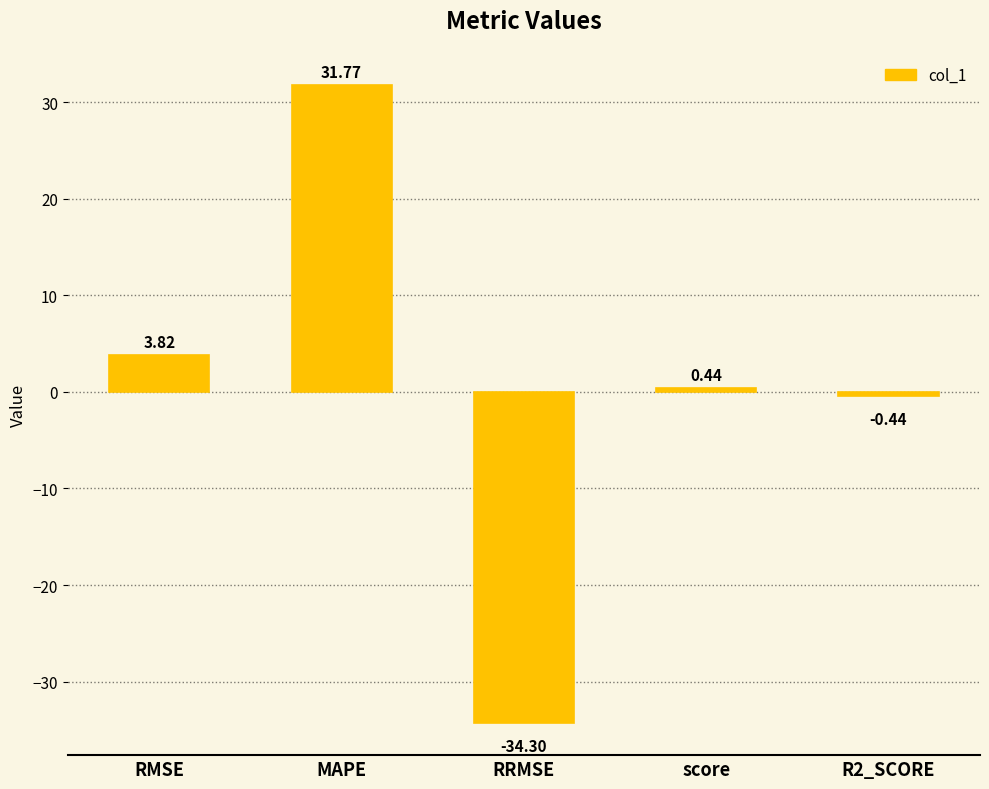

What is the label of the 1st bar from the right?

R2_SCORE